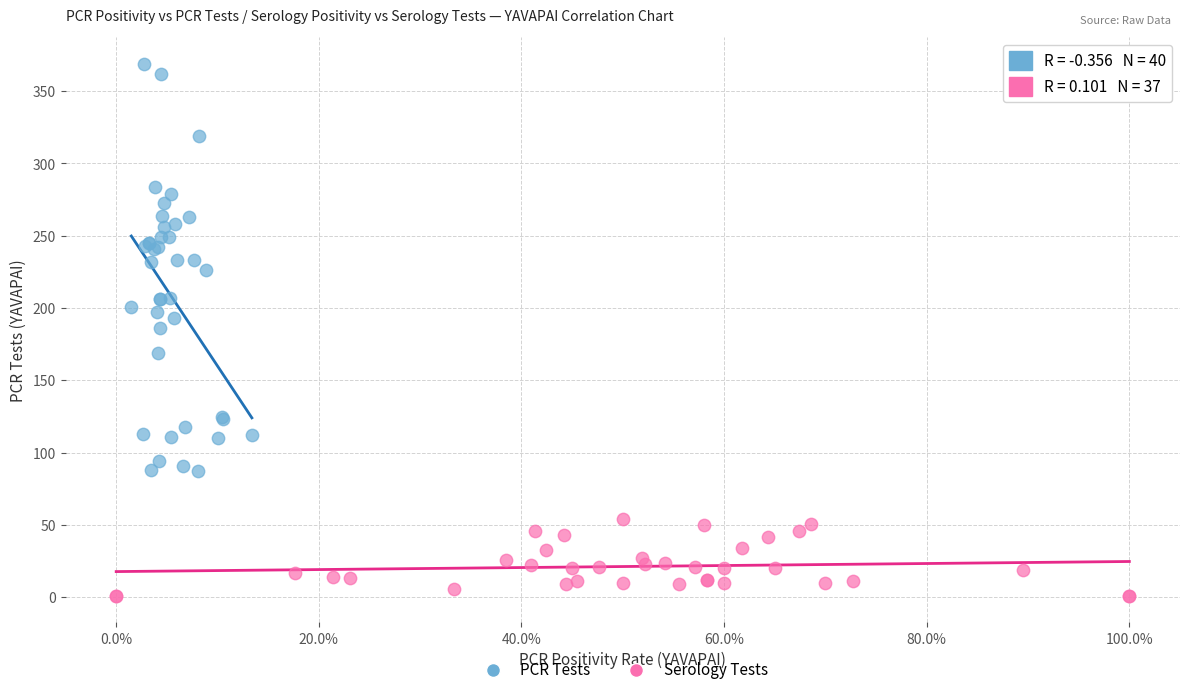

Which series reaches the minimum Y coordinate?

Serology Tests